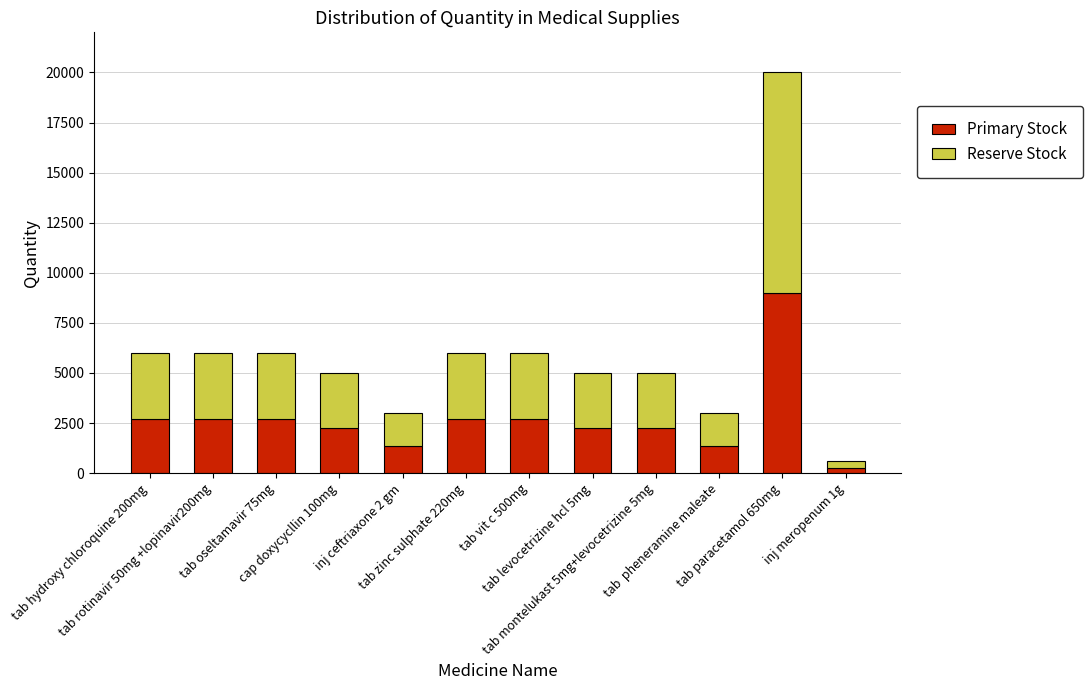

Are the bars horizontal?

No